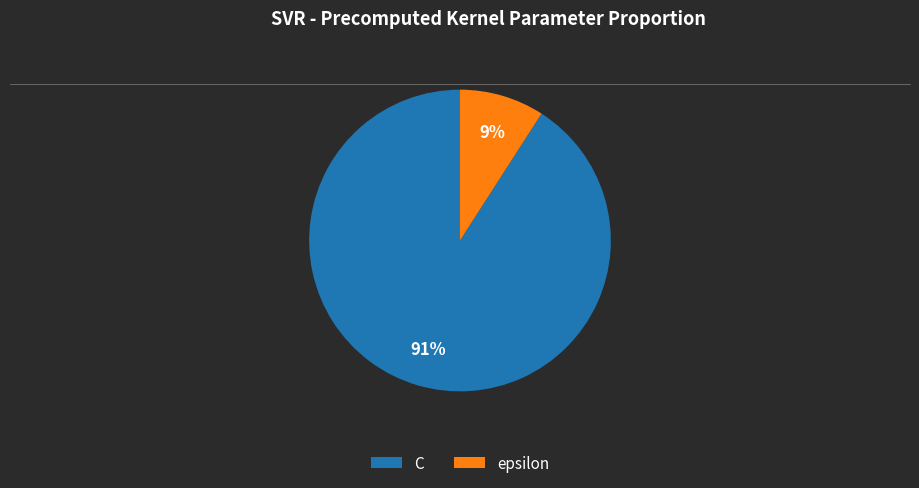

Which category has the smallest portion of the pie?

epsilon